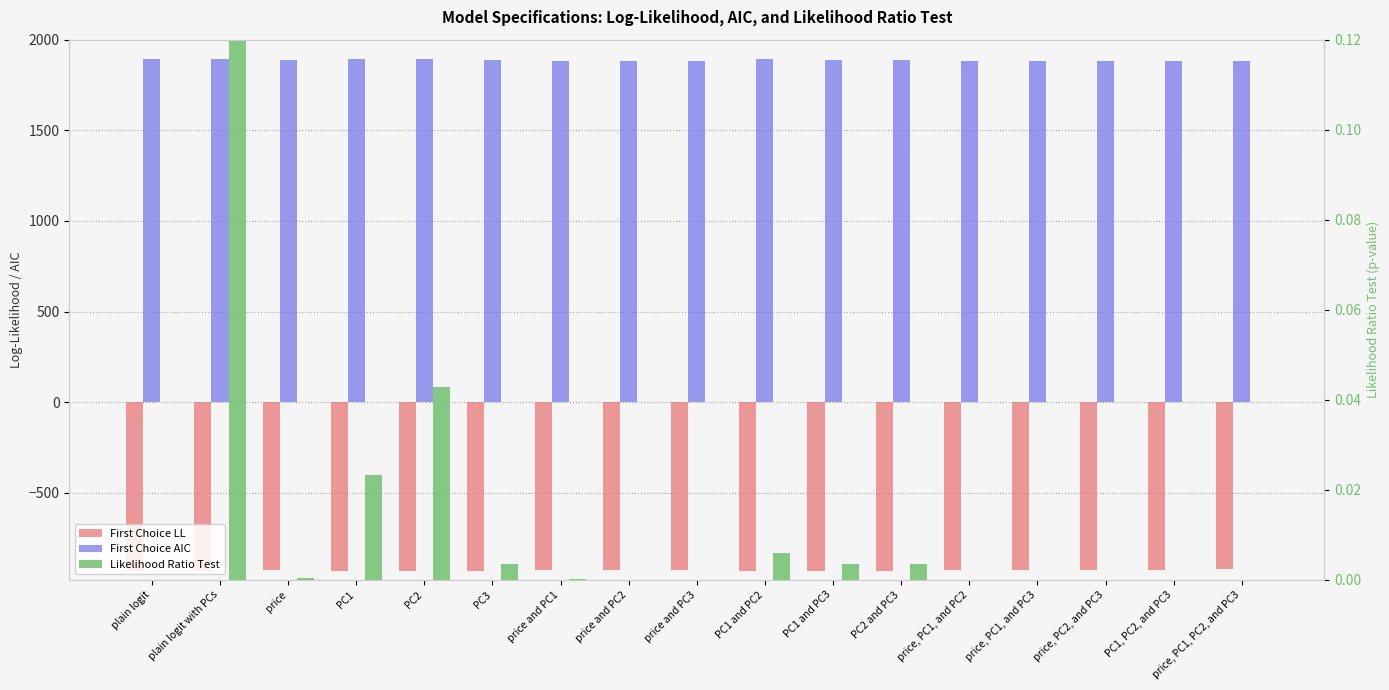

What is the label of the 7th bar from the left?

price and PC1